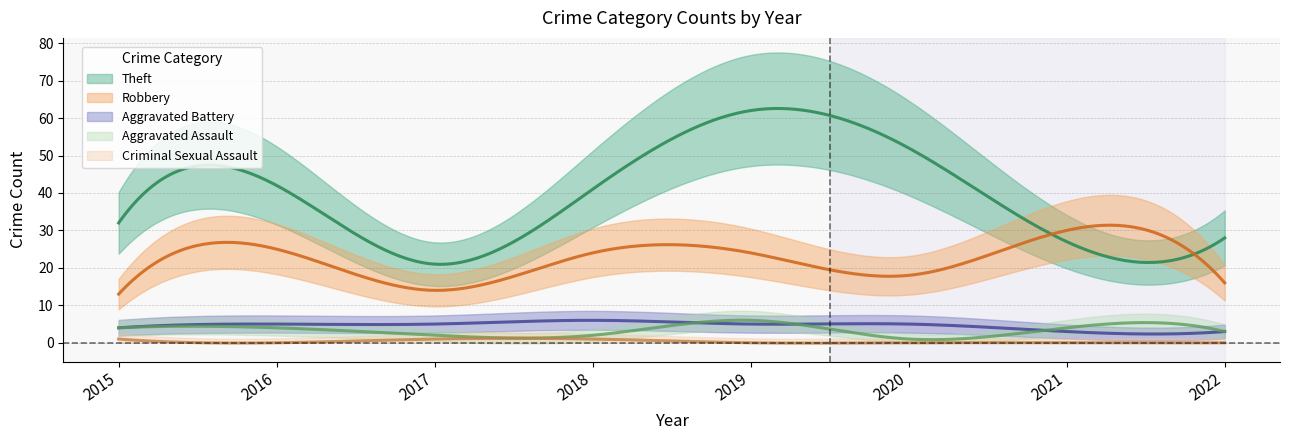

At 2020, list the series in order from largest to smallest.

Theft, Robbery, Aggravated Battery, Aggravated Assault, Criminal Sexual Assault